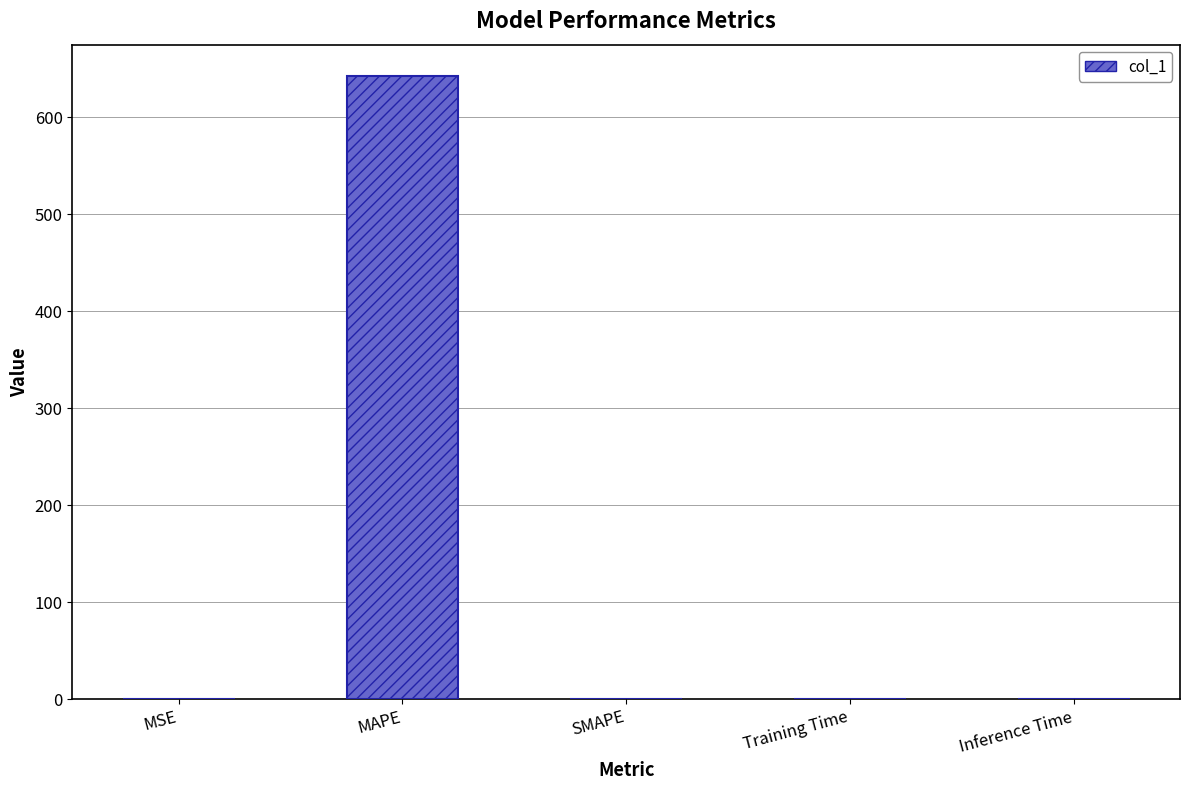

Which has a higher value, Training Time or MAPE?

MAPE